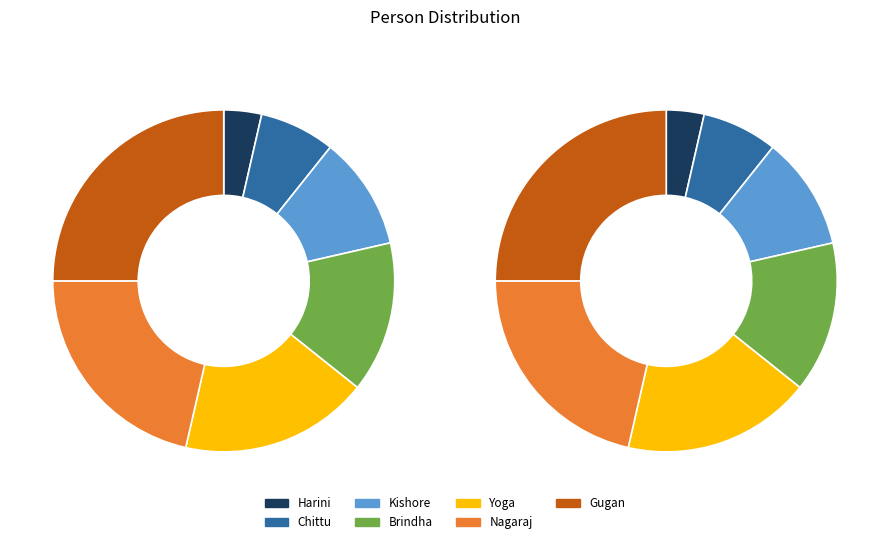

What percentage do Kishore and Gugan together represent?

35.7%